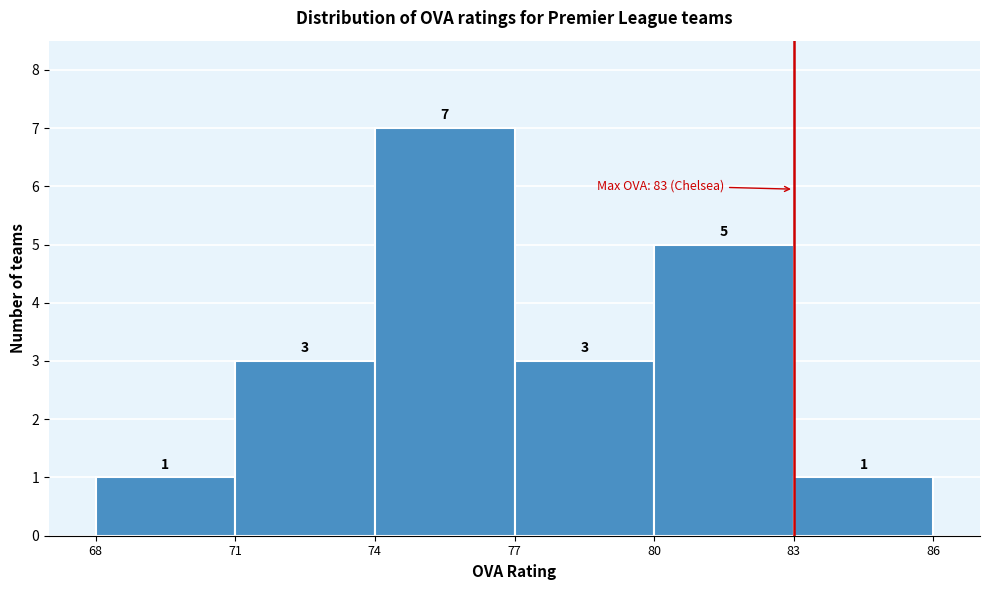

Over which range of the x-axis is the bar tallest?

74 to 77